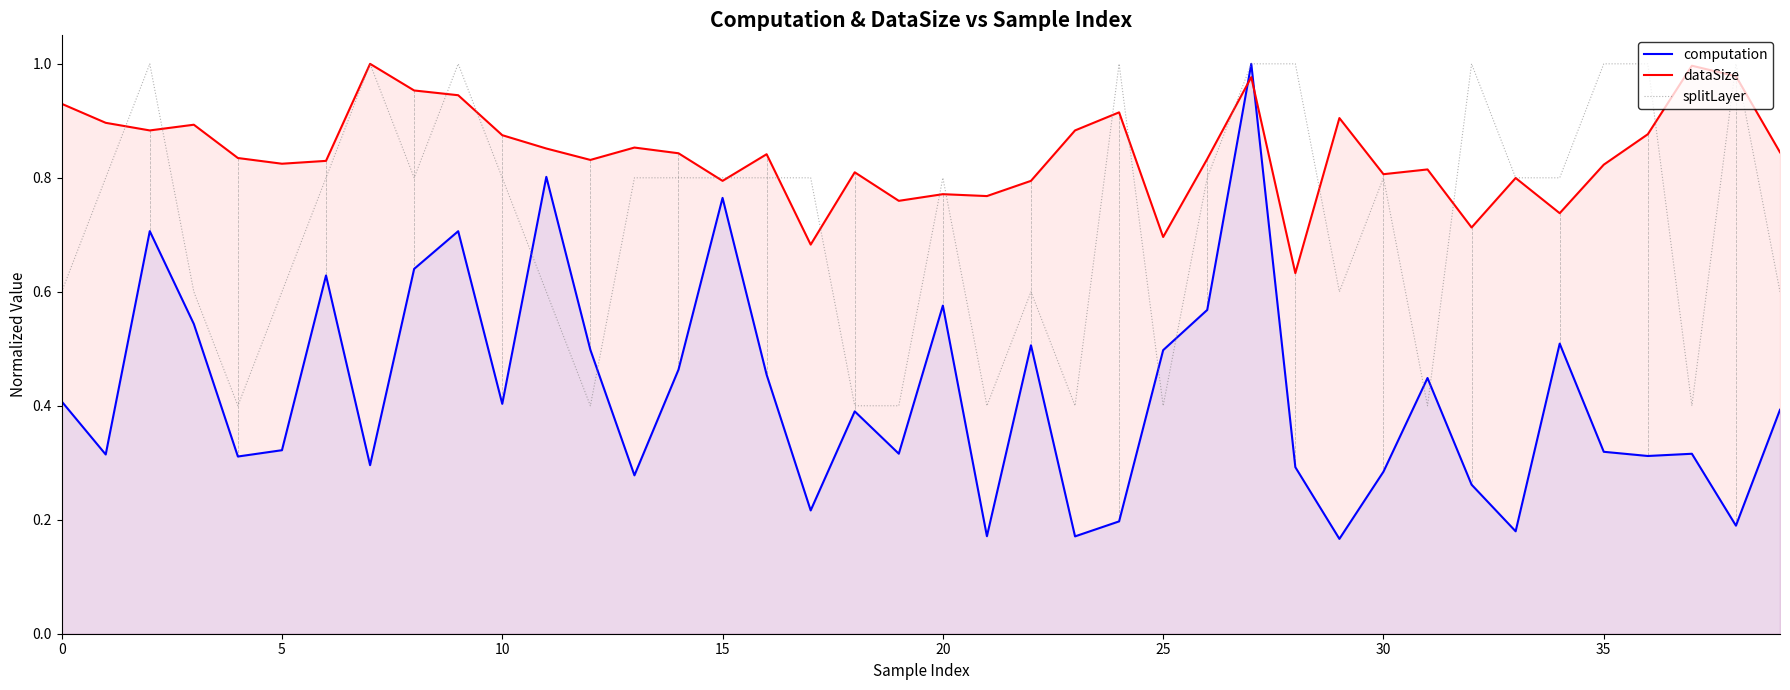

Which series has the widest spread of values?

computation